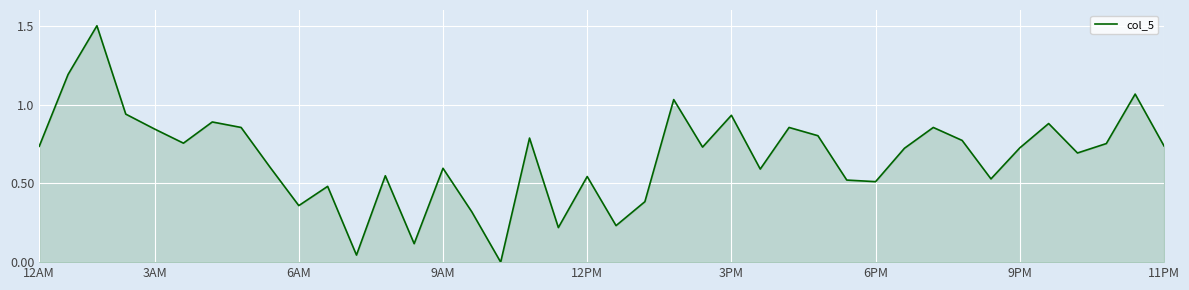

What is the maximum value shown in the chart?

1.5